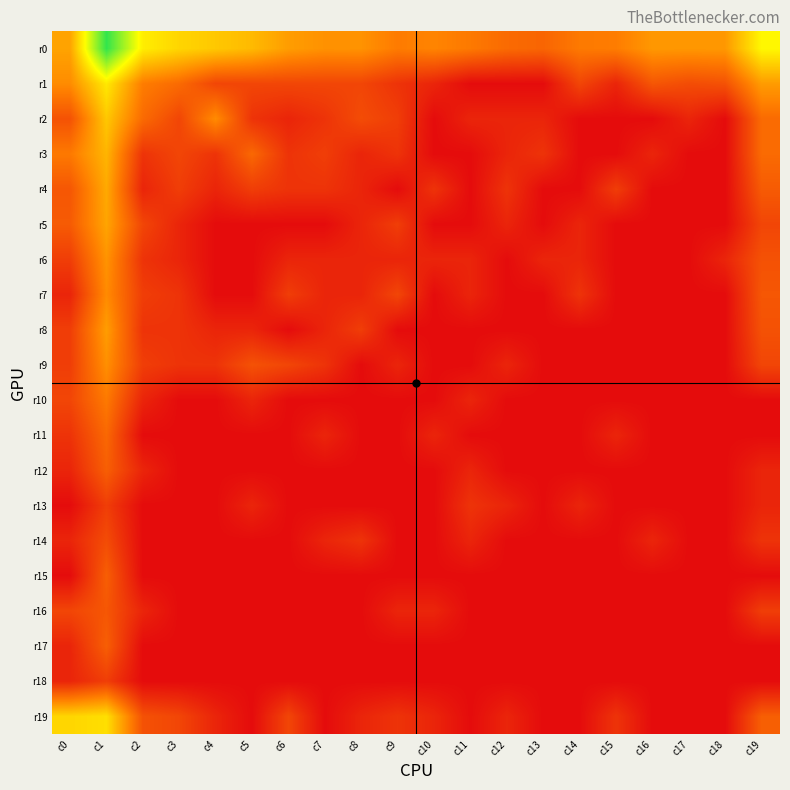

Which label corresponds to the largest value in the chart?

c1